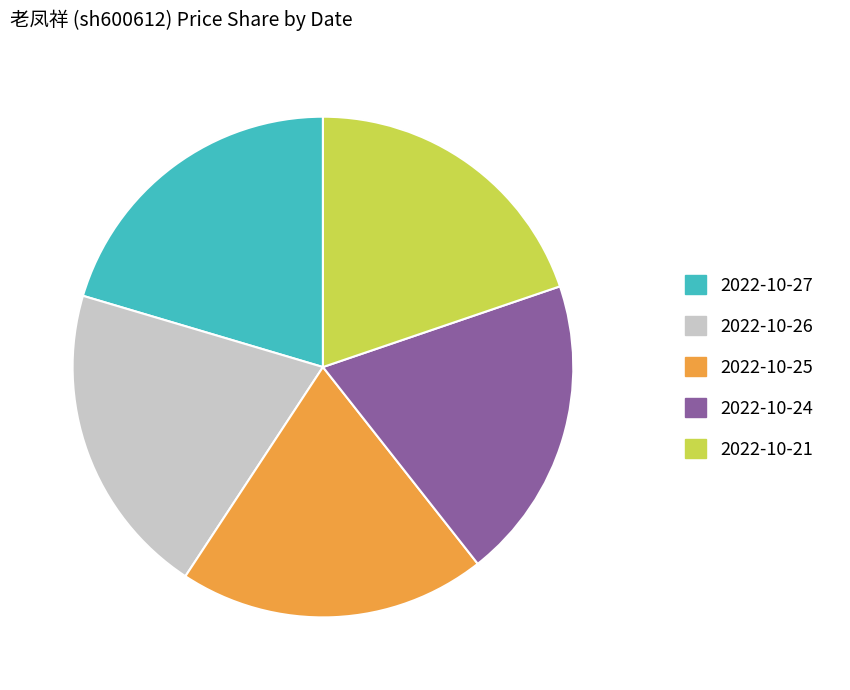

Does 2022-10-27 represent more than half of the total?

No